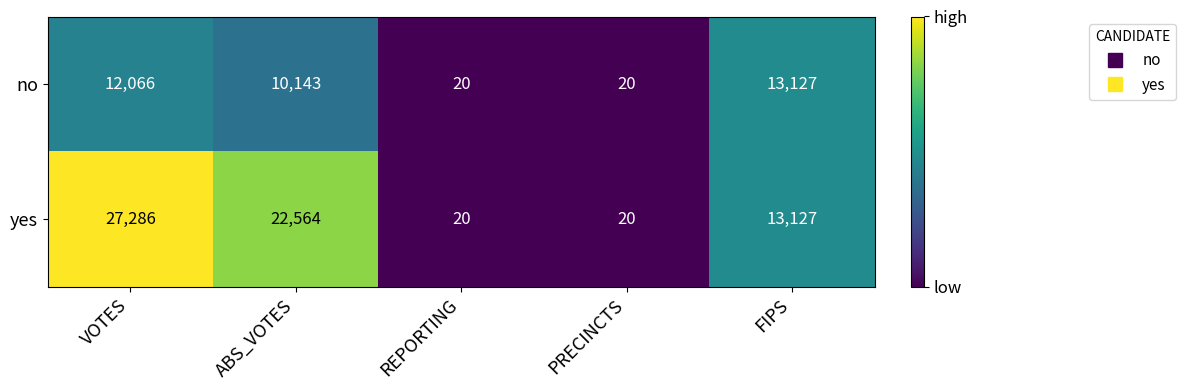

Read the no value at REPORTING.

20